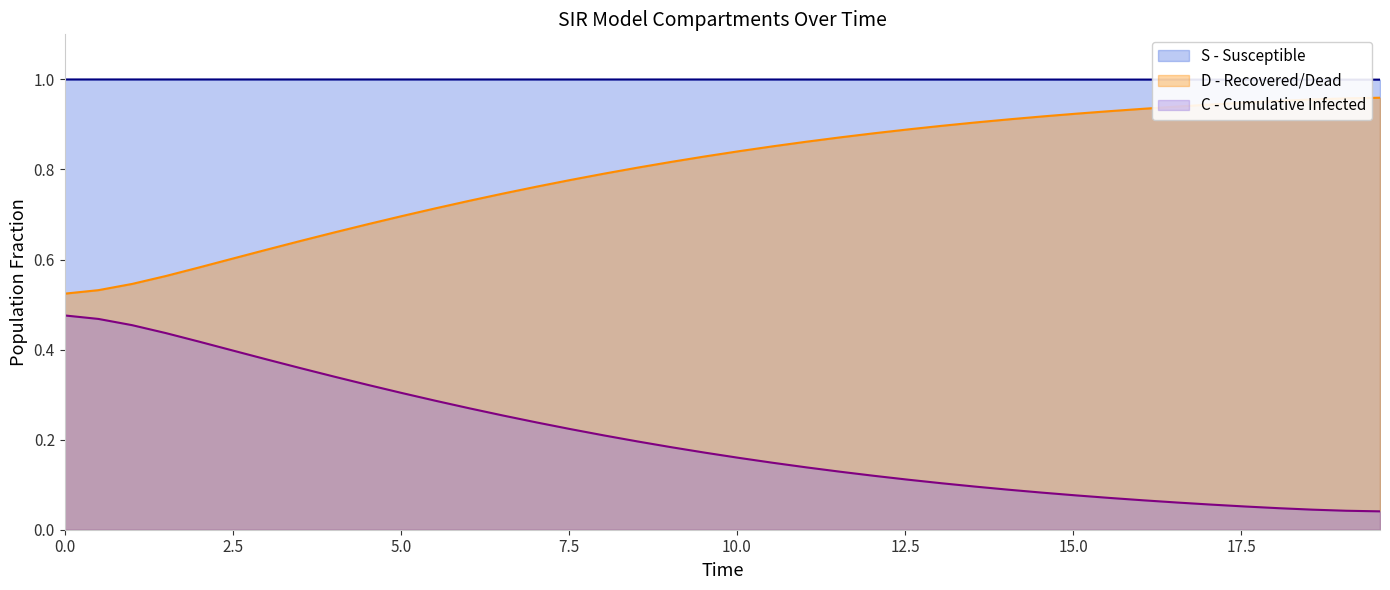

What is the value of the S point at the 39th from the left?

1.0